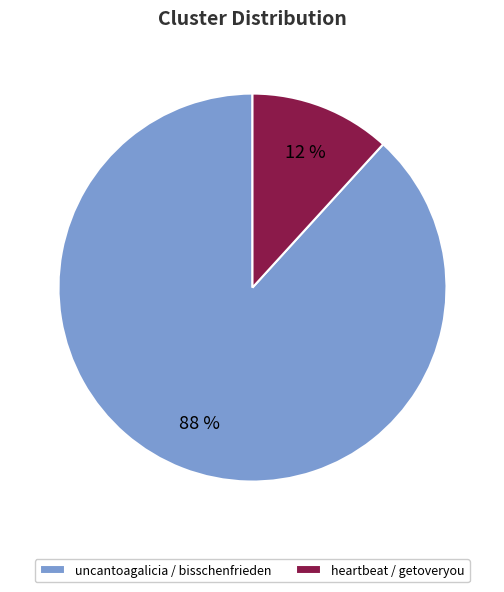

How many slices are in this pie chart?

2